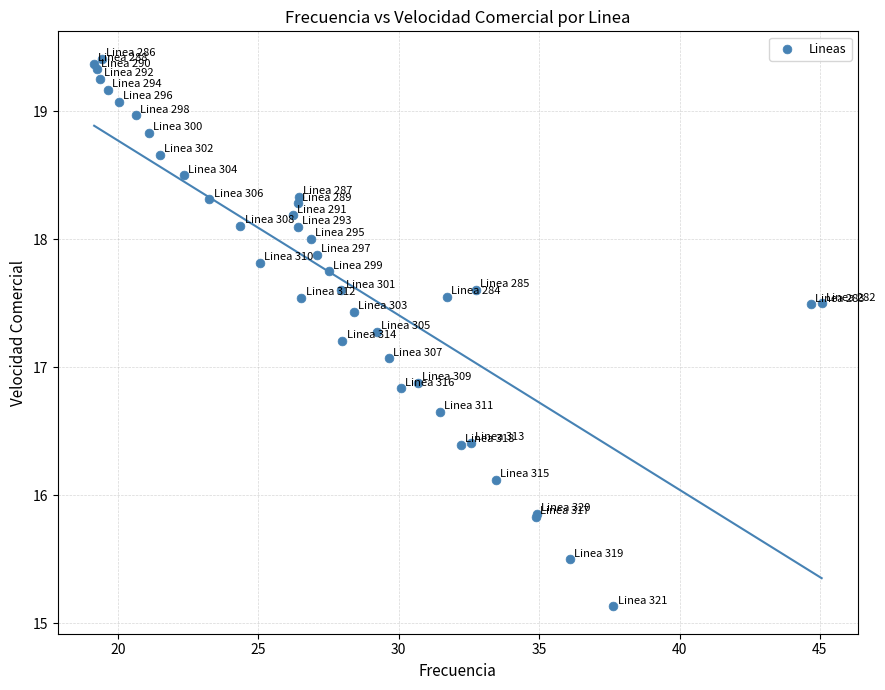

What Y value in the scatter plot is closest to 17?

17.1